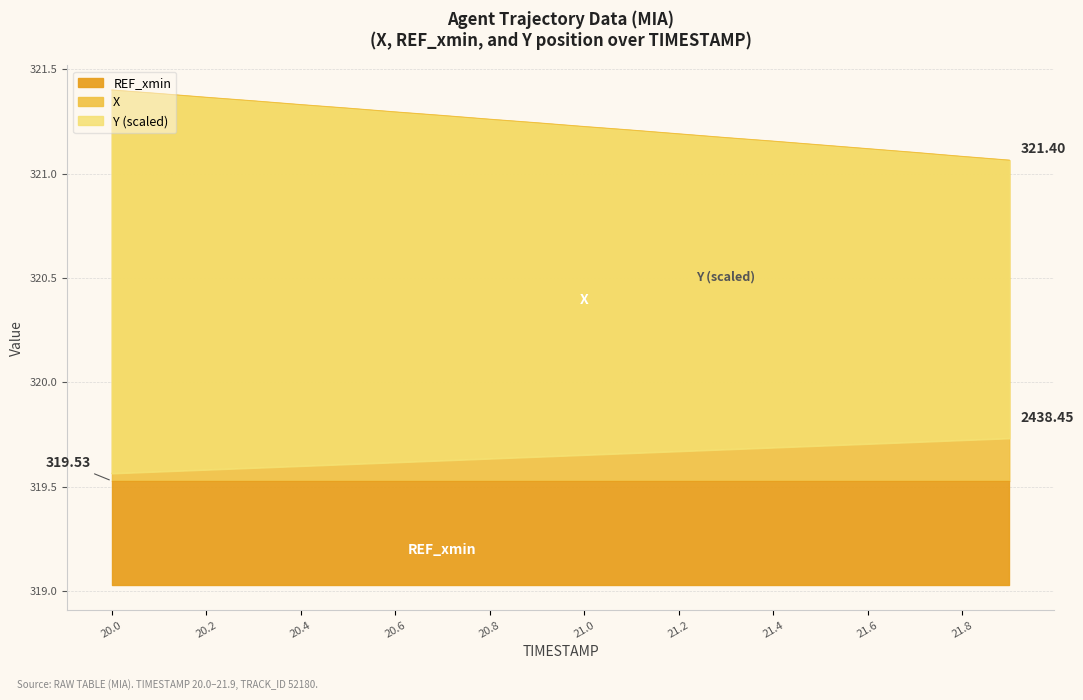

Does the chart display data point markers on the line(s)?

No